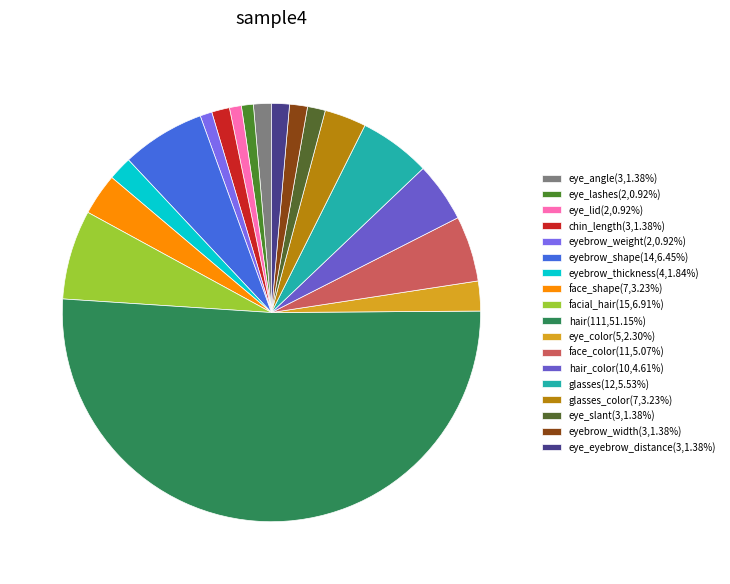

How many segments does this pie chart have?

18